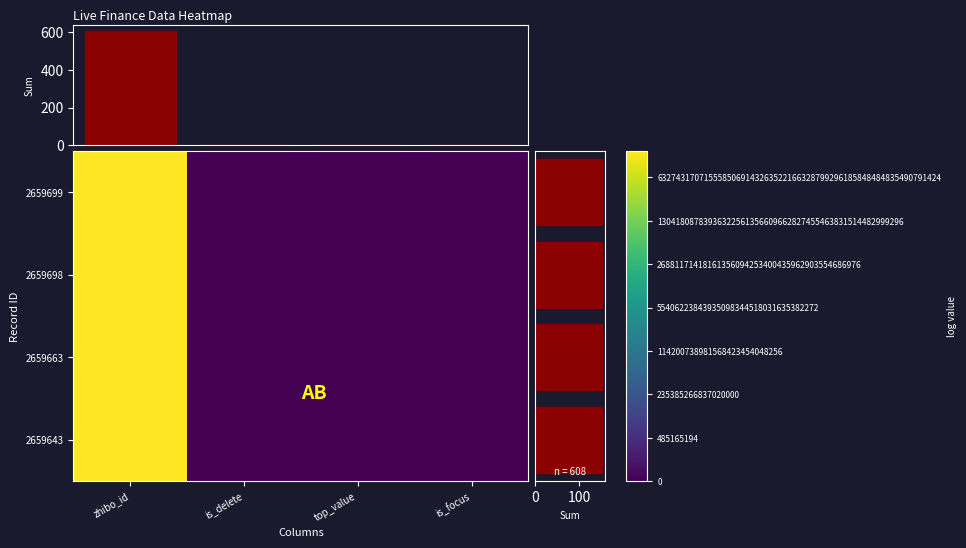

Which has a higher value, is_focus or is_delete?

is_focus